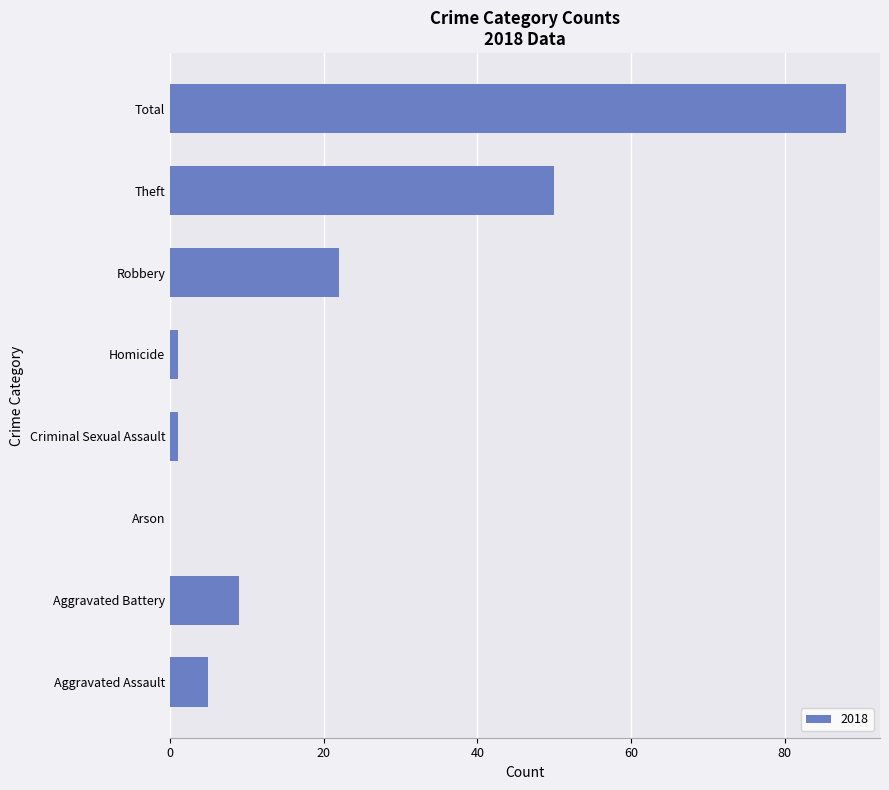

What is the sum of the values at Arson and Total?

88